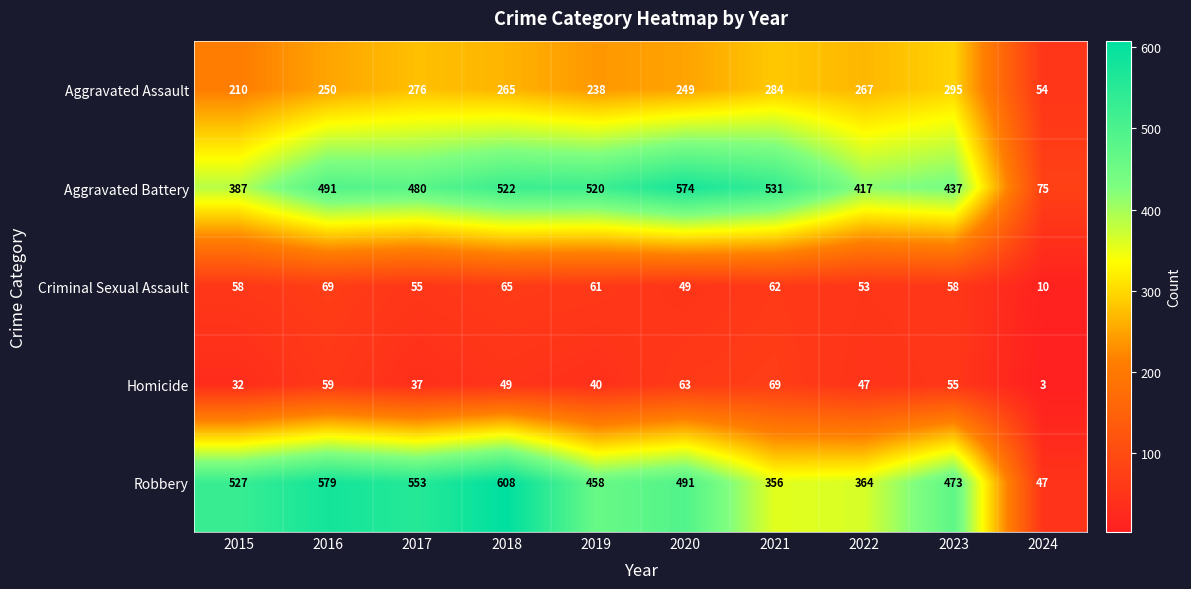

What is the difference between the highest and lowest values at 2024?

72